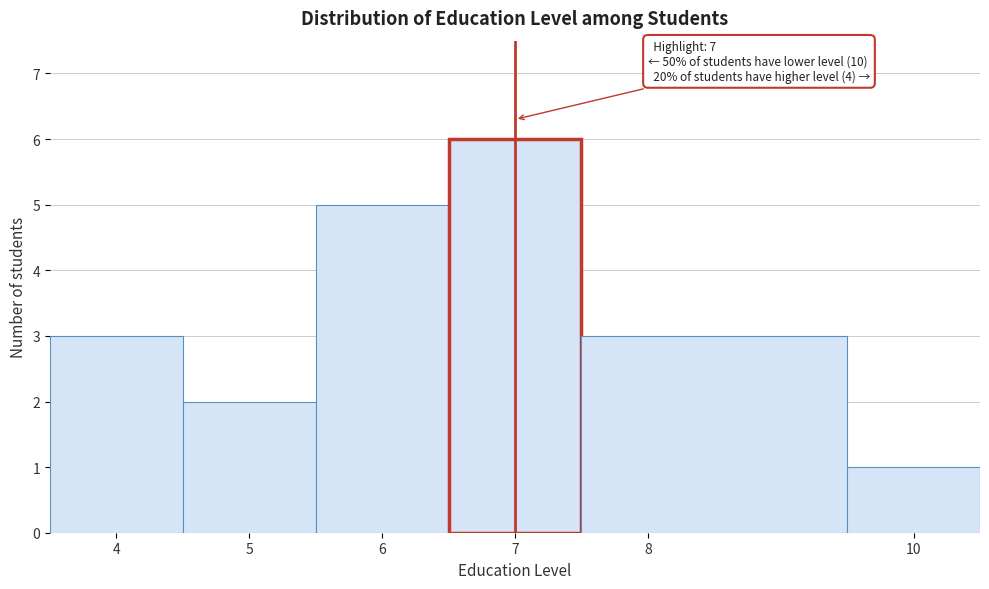

Which range on the x-axis has the tallest bar?

6.5 to 7.5